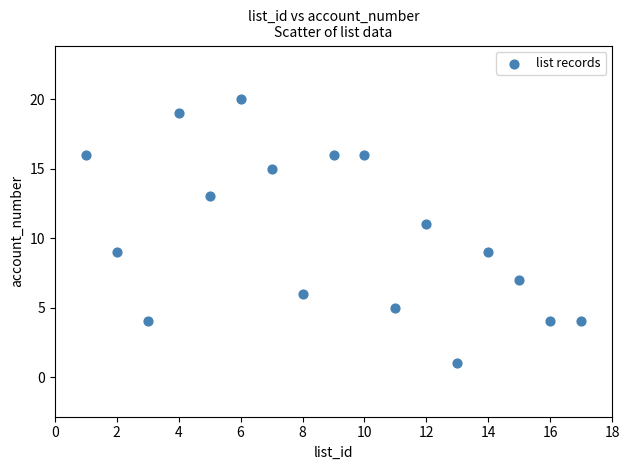

What is the range of Y values (max minus min)?

19